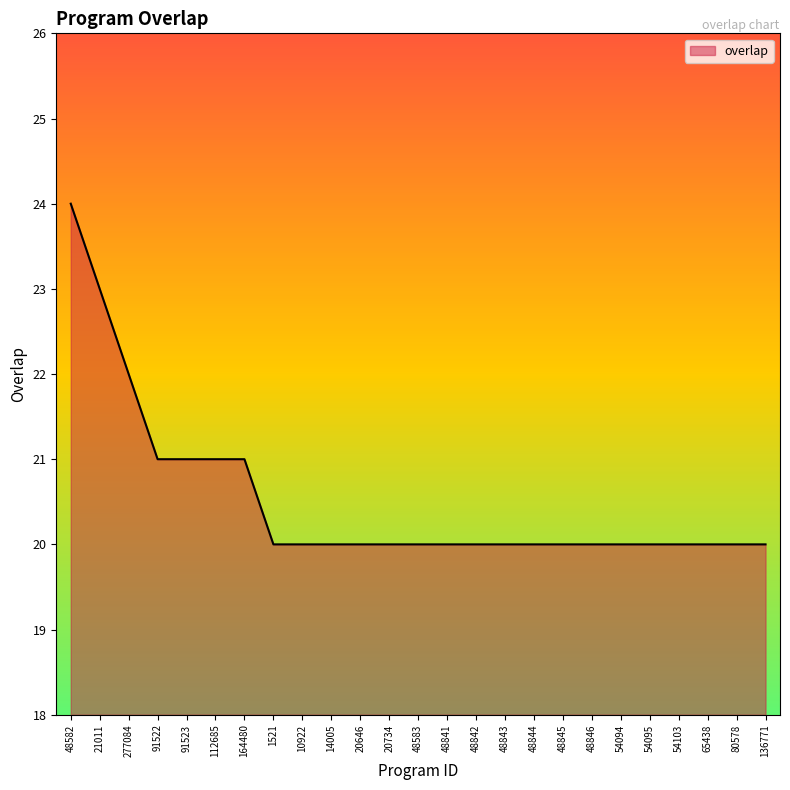

Approximately how many times larger is the value at 48844 compared to 54095?

1.0